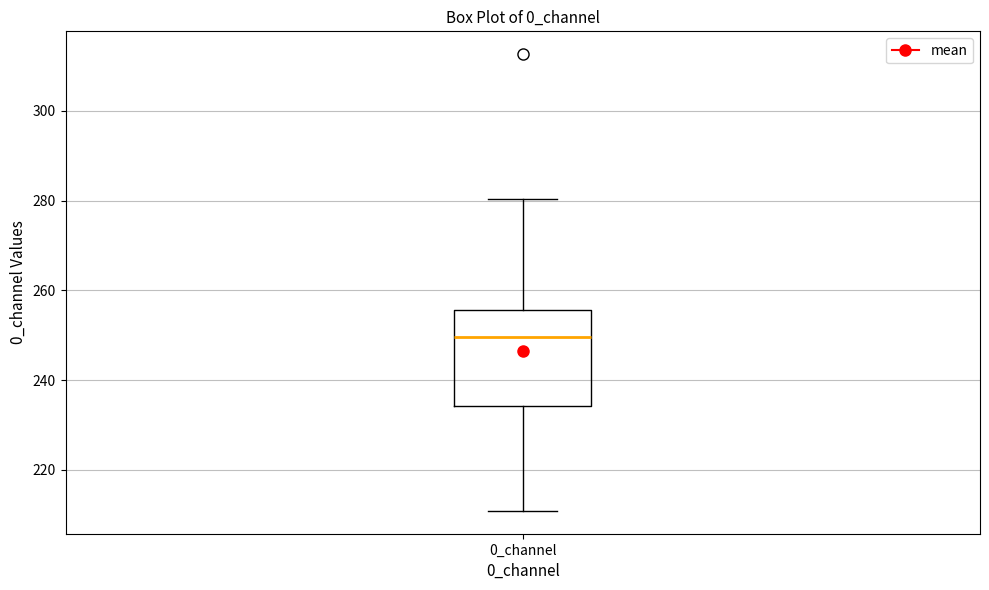

Read this box plot against the y-axis: the position of the median line, the range covered by the box, and the ends of both whiskers. The values are not printed on the chart, so give them approximately, as read against the axis.

median 250, box 234 to 256, whiskers 210 to 280